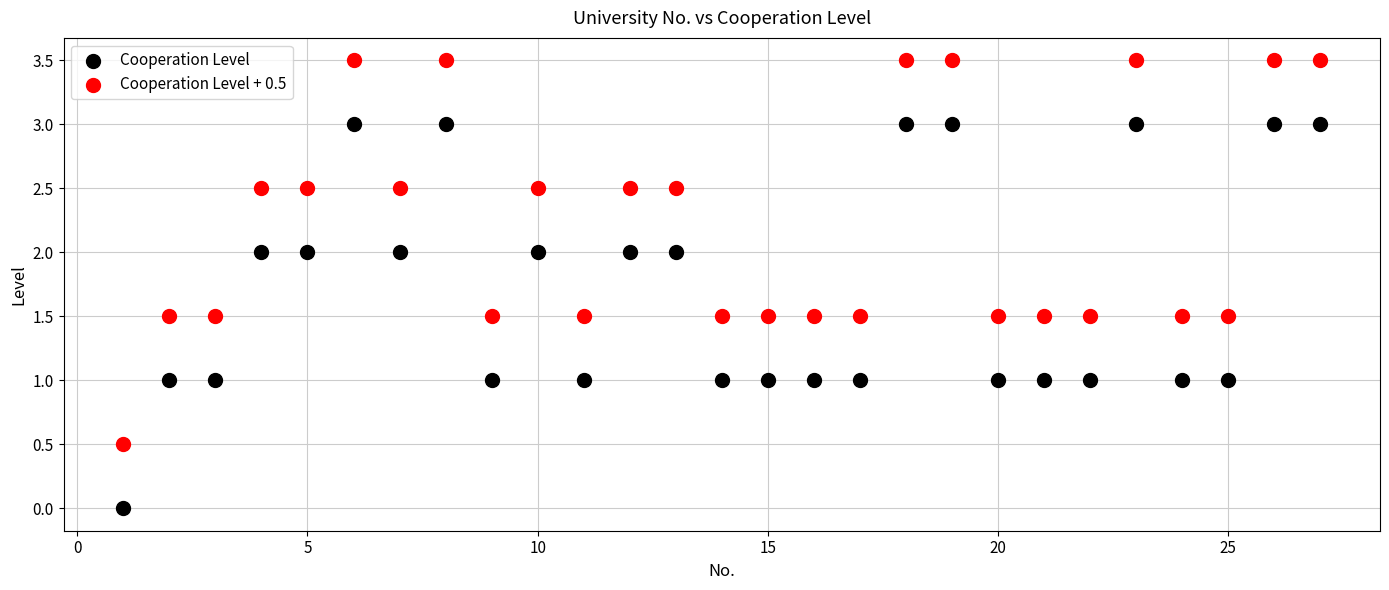

Which series contains the lowest Y value?

Cooperation Level